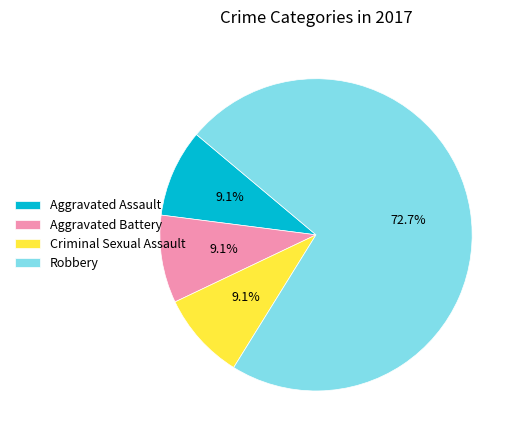

Which slice is the largest?

Robbery